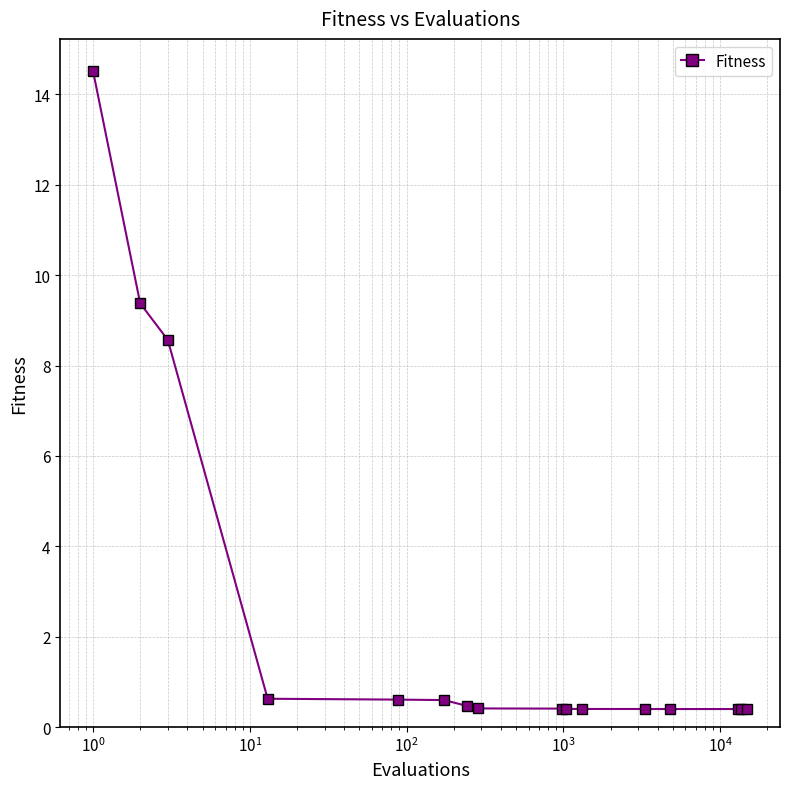

What is the value of the 1st point from the left?

14.5